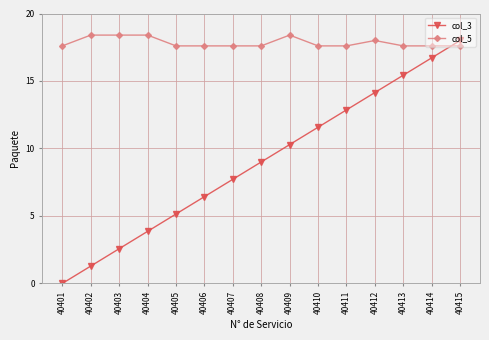

Read the col_3 value at 40411.

12.9